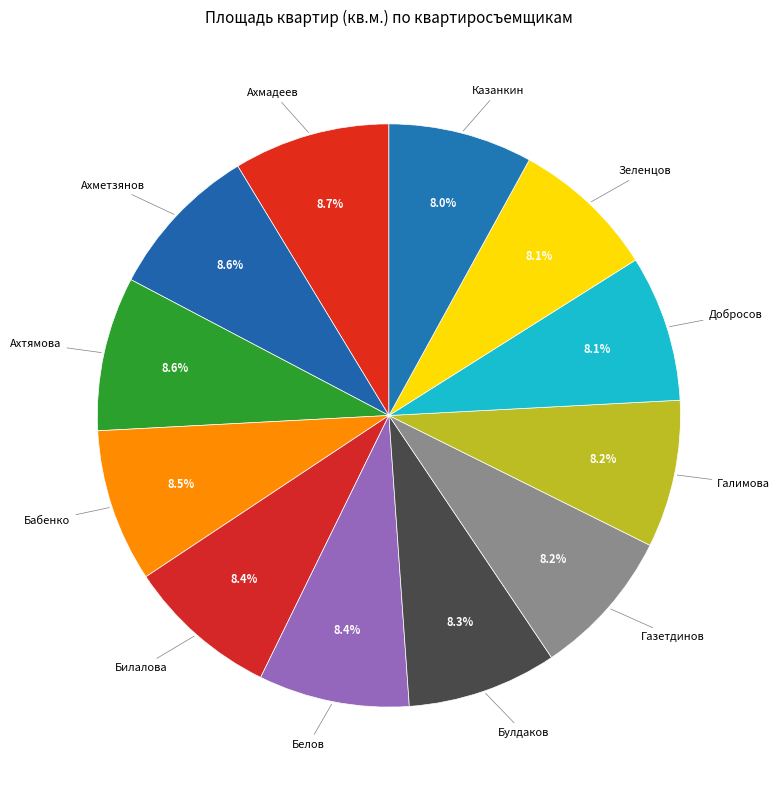

What is the ratio of the value at Ахметзянов to the value at Белов?

1.0